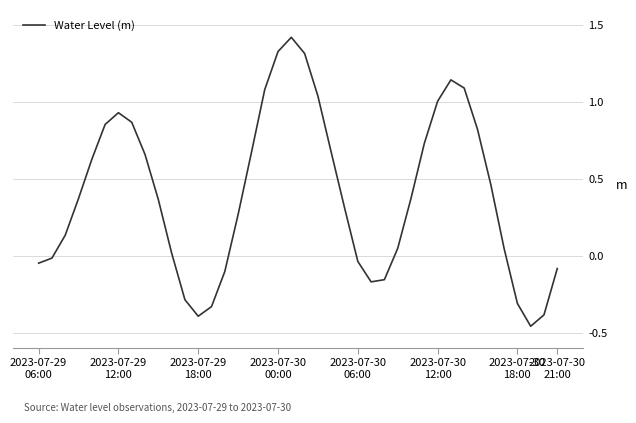

How many lines are shown in the chart?

1